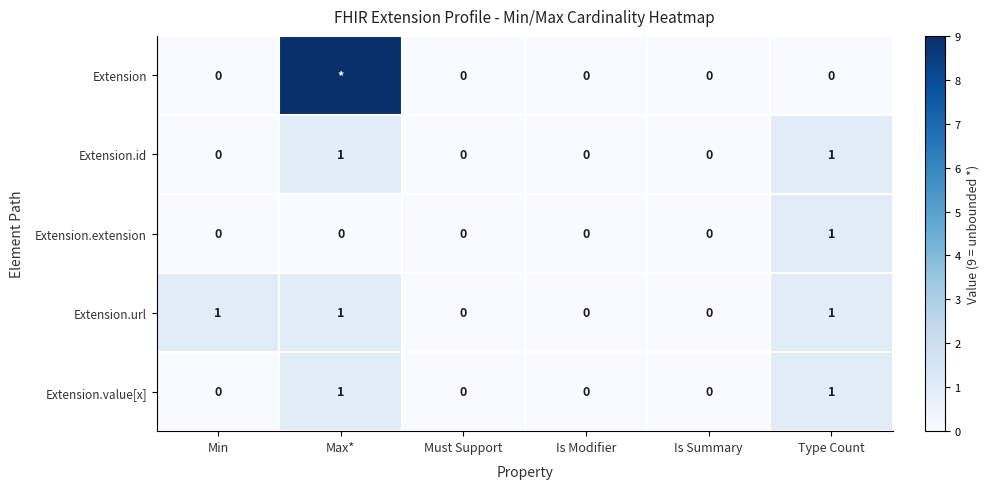

Which has a higher value, Is Summary or Max*?

Max*